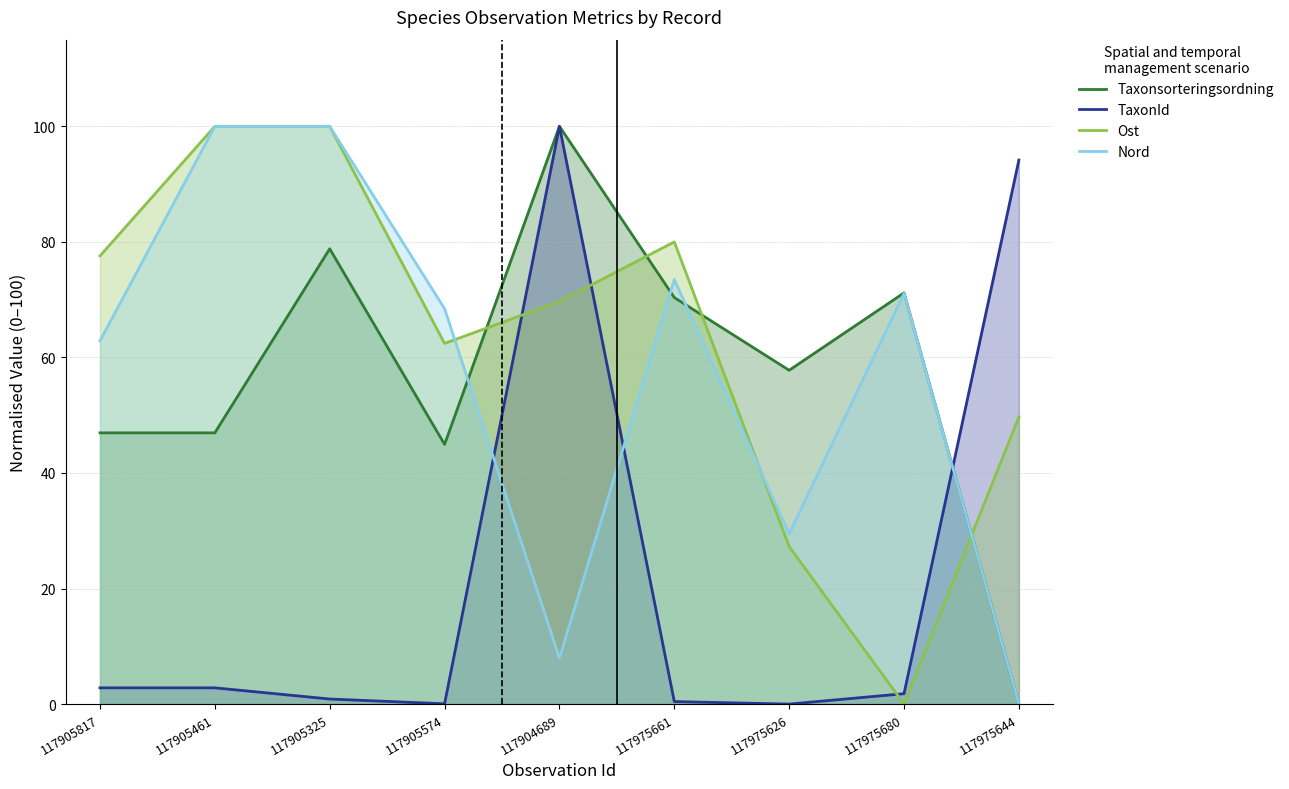

Between 117905461 and 117975626, which is larger?

117975626